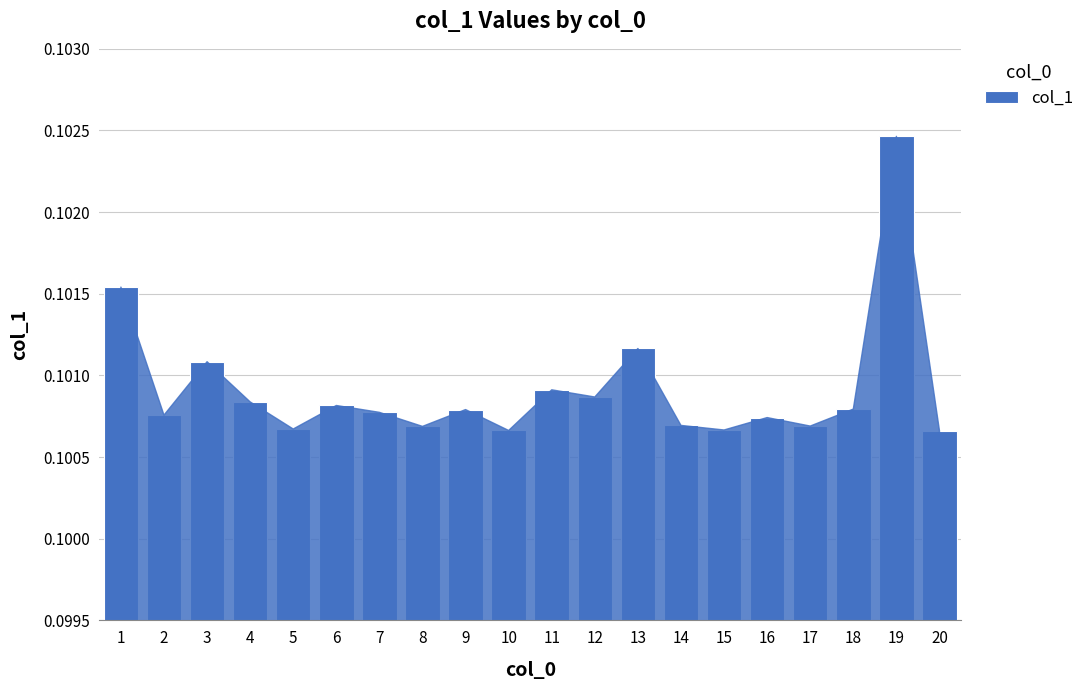

How many bars are there in total?

20